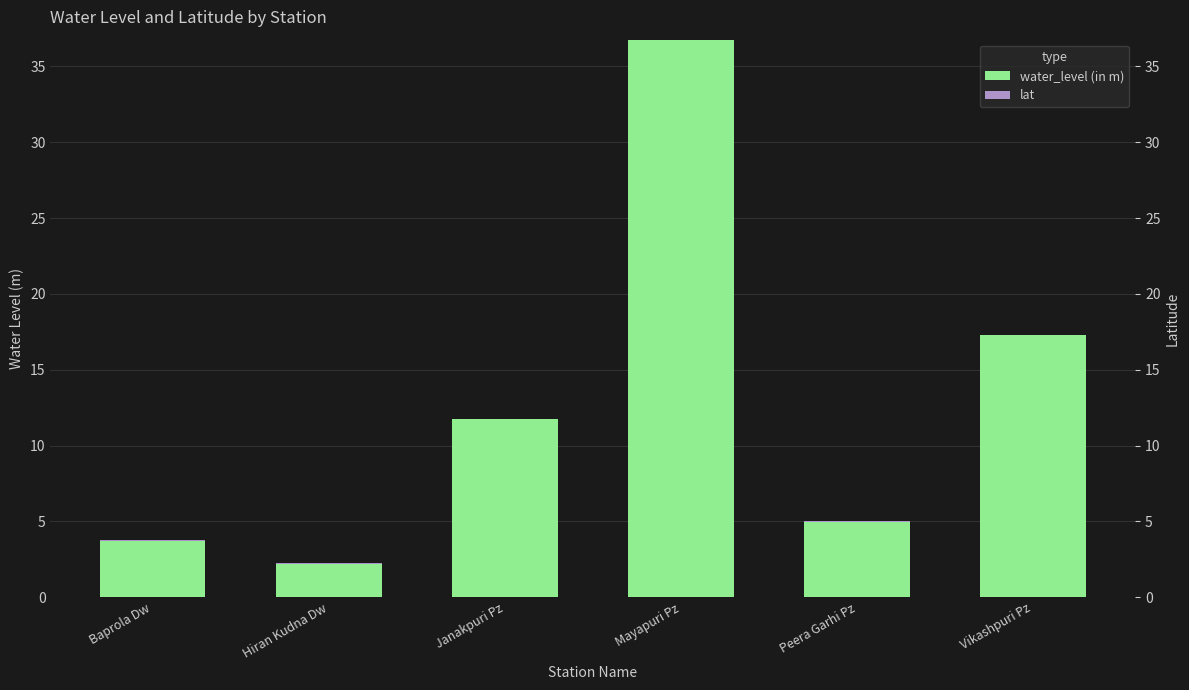

What is the label of the 5th bar from the right?

Hiran Kudna Dw